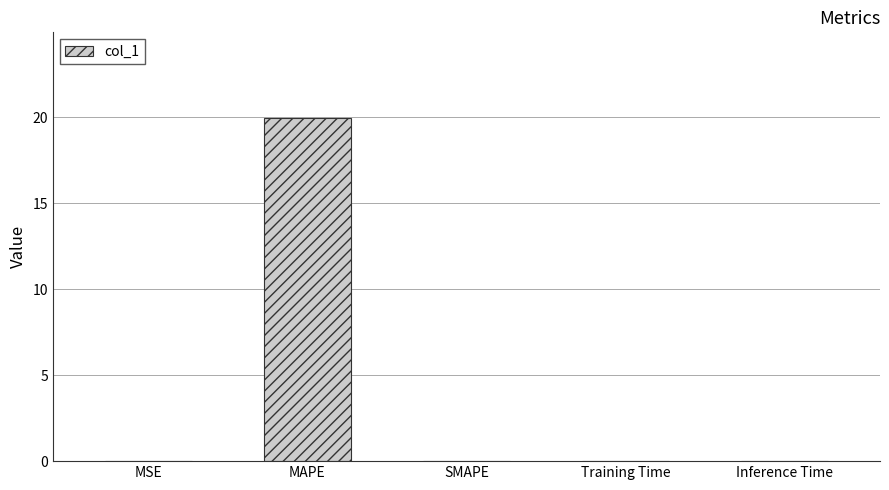

The chart shows a value of 0.0 at MSE. True or false?

True